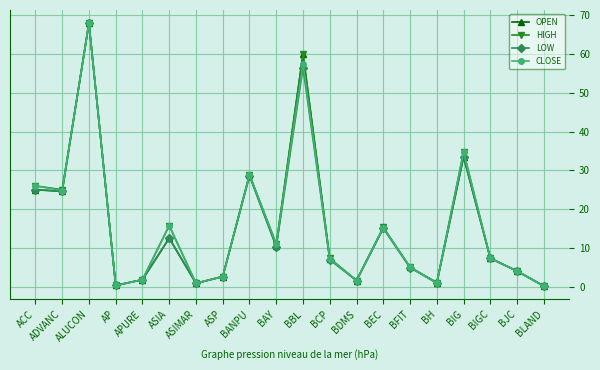

What is the spread (max minus min) of values at ASP?

0.1